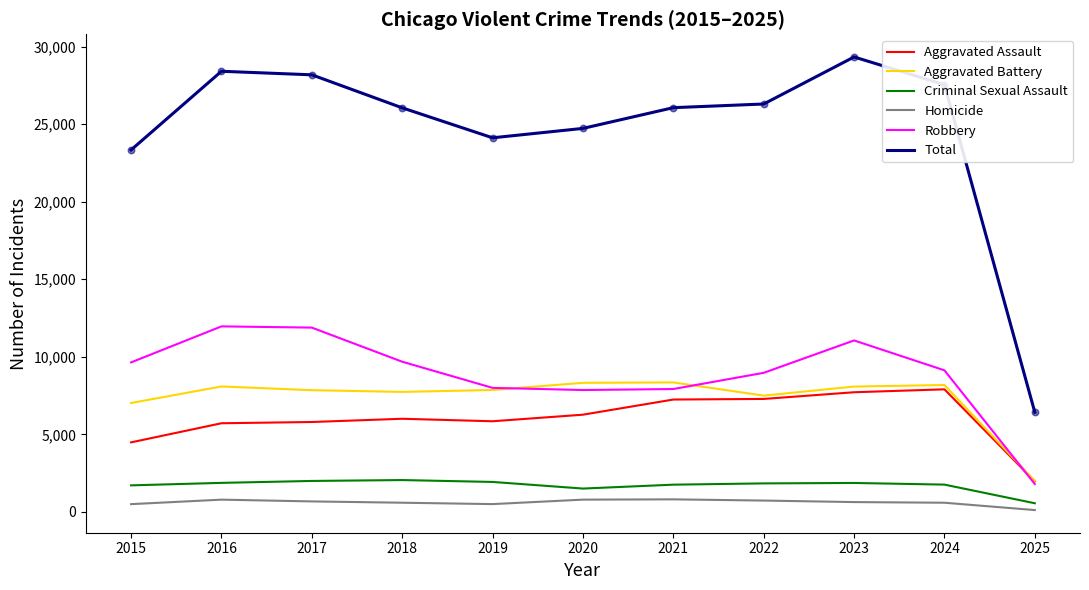

What are all the series names shown in the legend?

Aggravated Assault, Aggravated Battery, Criminal Sexual Assault, Homicide, Robbery, Total